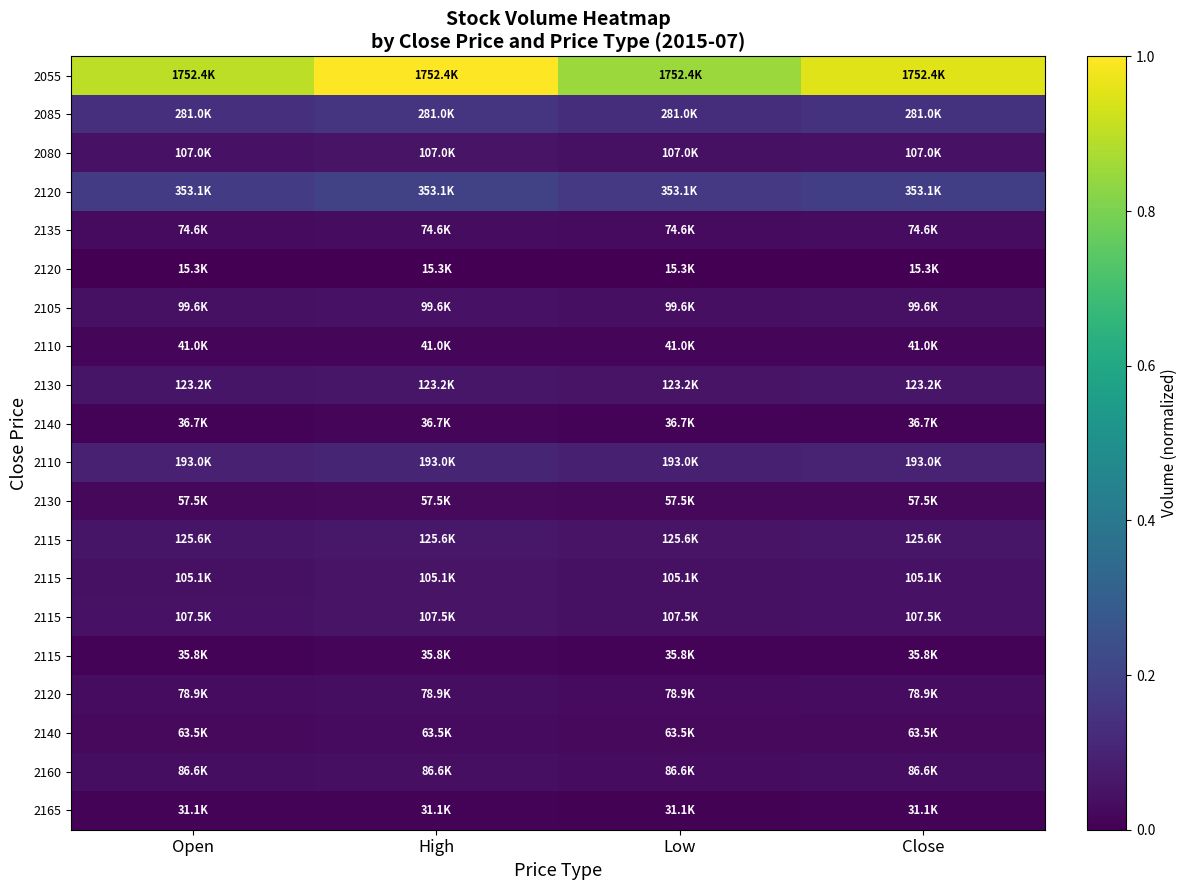

How many data points does each series have?

4